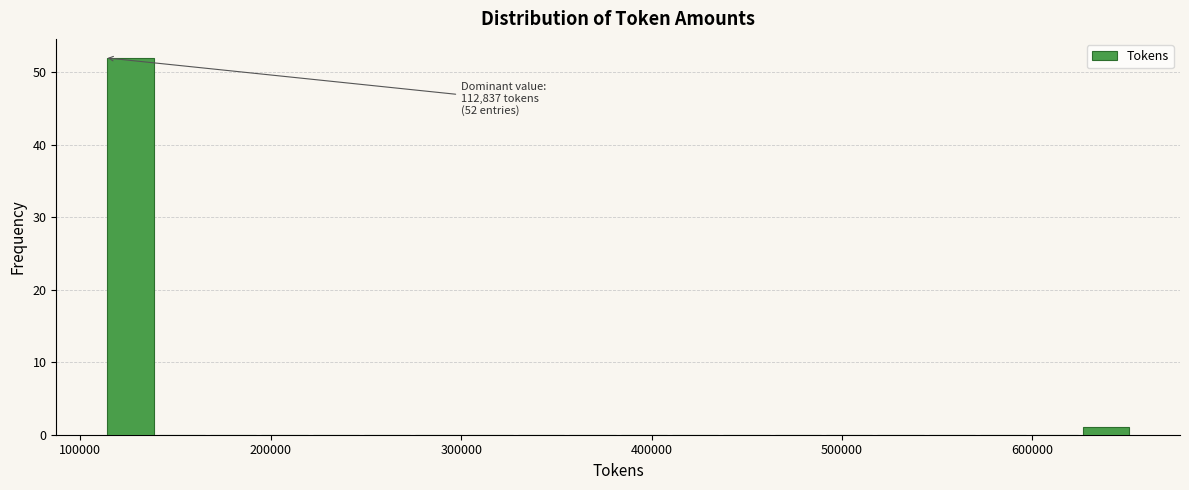

Read against the x-axis, roughly where is the centre of the tallest bar?

130000